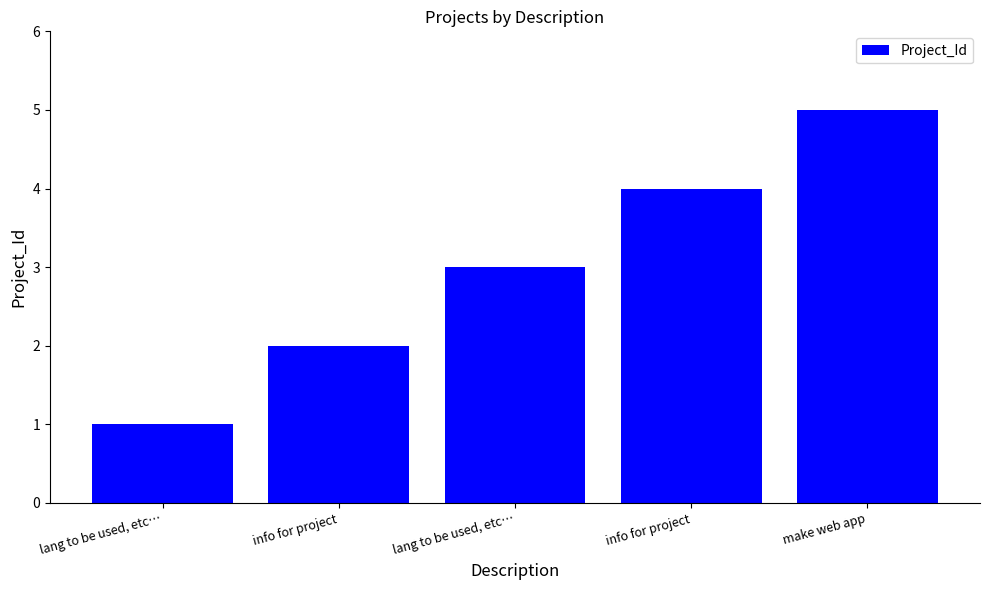

Reading left to right, extract all data points from this chart.

lang to be used, etc…=1	info for project=2	lang to be used, etc…=3	info for project=4	make web app=5